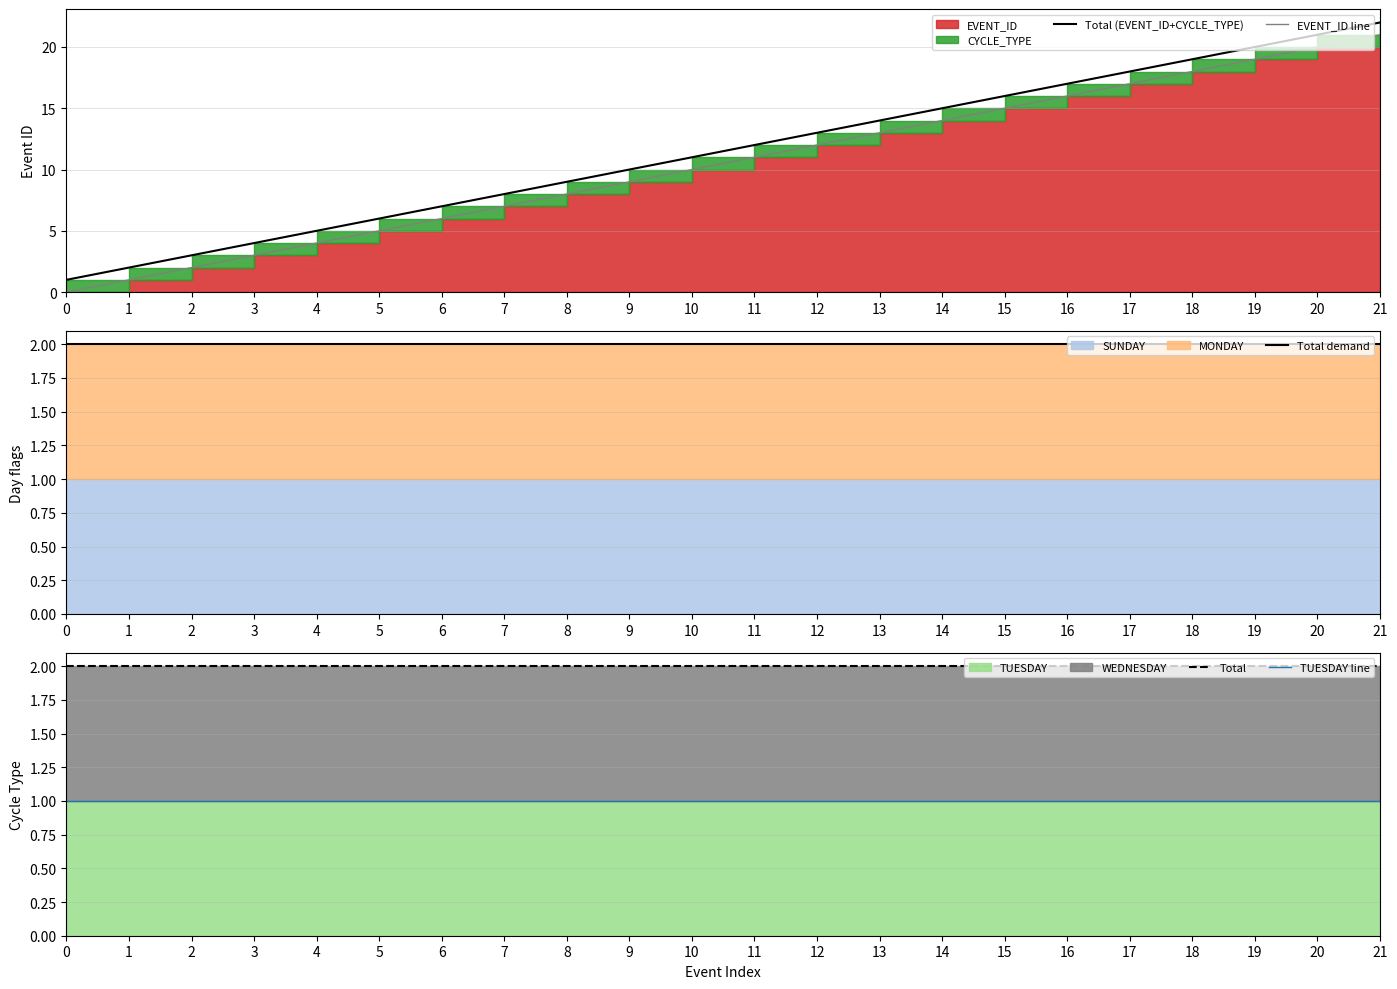

What is the value of the Total point at the 15th from the left?

2